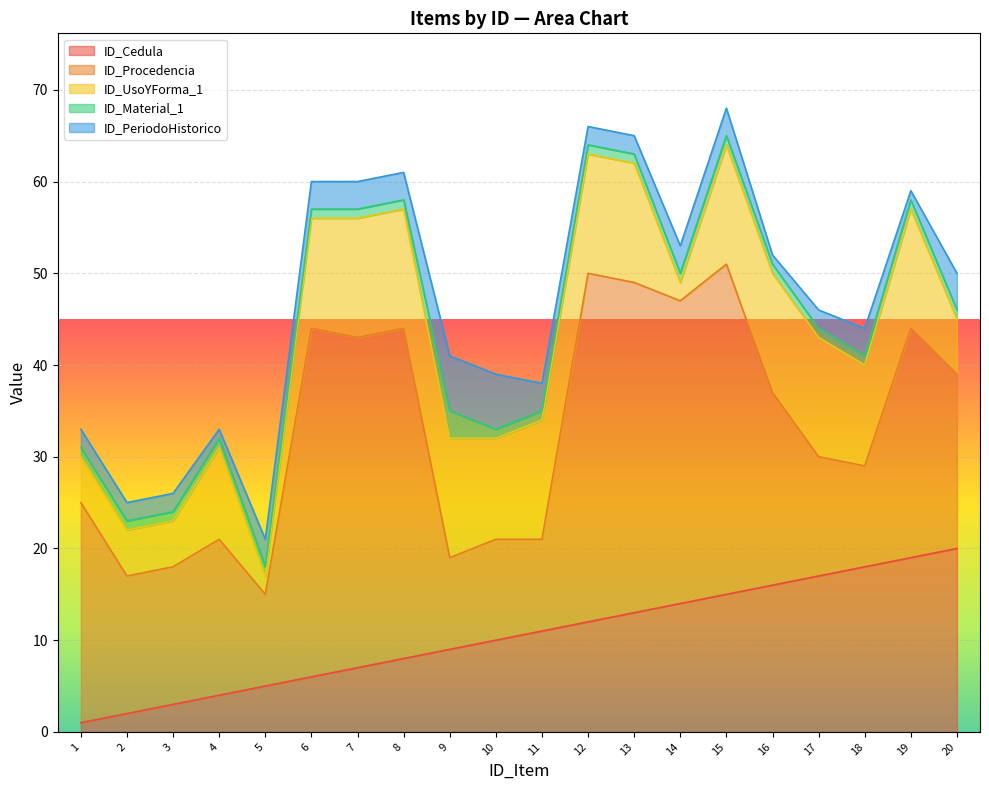

Reading right to left, list all the values displayed in this chart.

ID_Cedula: 20=20	19=19	18=18	17=17	16=16	15=15	14=14	13=13	12=12	11=11	10=10	9=9	8=8	7=7	6=6	5=5	4=4	3=3	2=2	1=1
ID_Procedencia: 20=19	19=25	18=11	17=13	16=21	15=36	14=33	13=36	12=38	11=10	10=11	9=10	8=36	7=36	6=38	5=10	4=17	3=15	2=15	1=24
ID_UsoYForma_1: 20=6	19=13	18=11	17=13	16=13	15=13	14=2	13=13	12=13	11=13	10=11	9=13	8=13	7=13	6=12	5=2	4=10	3=5	2=5	1=5
ID_Material_1: 20=1	19=1	18=1	17=1	16=1	15=1	14=1	13=1	12=1	11=1	10=1	9=3	8=1	7=1	6=1	5=1	4=1	3=1	2=1	1=1
ID_PeriodoHistorico: 20=4	19=1	18=3	17=2	16=1	15=3	14=3	13=2	12=2	11=3	10=6	9=6	8=3	7=3	6=3	5=3	4=1	3=2	2=2	1=2